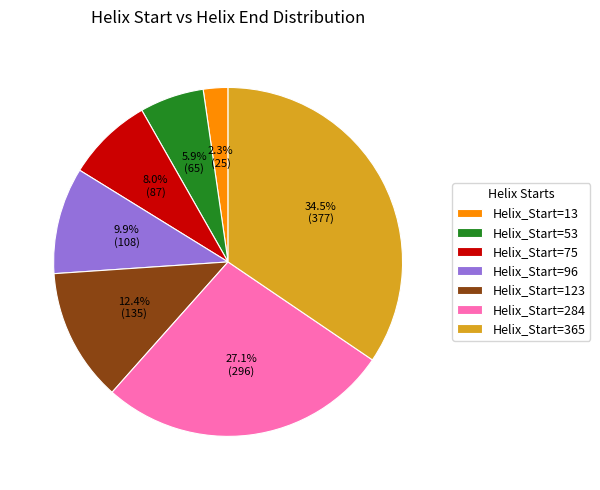

Which slice is the smallest?

Helix_Start=13